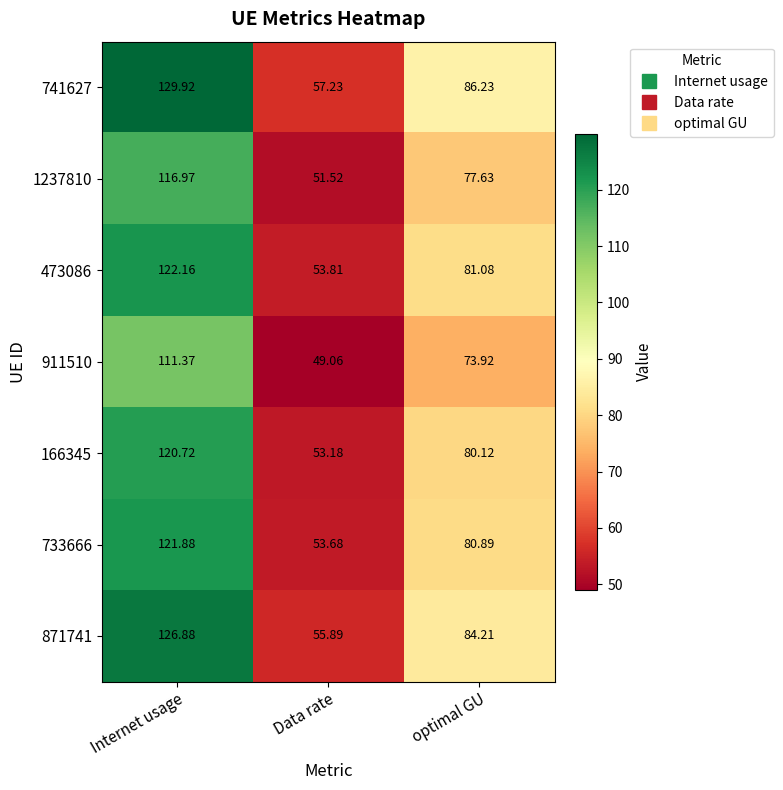

Rank the series by their maximum value, from lowest to highest.

911510, 1237810, 166345, 733666, 473086, 871741, 741627